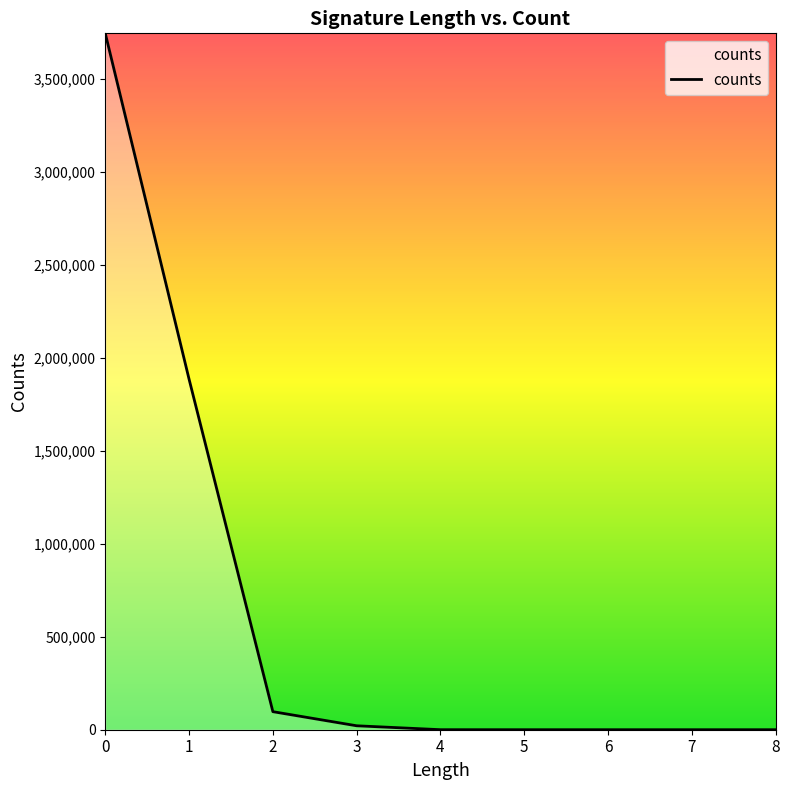

What is the average value?

638913